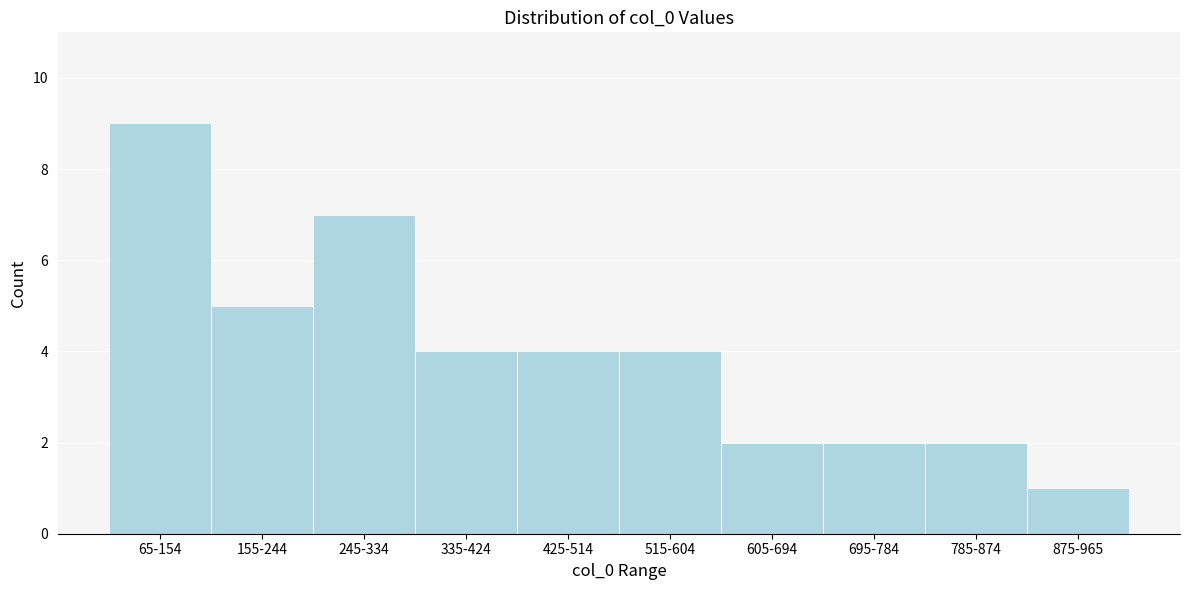

Reading left to right, list all the values displayed in this chart.

65-154=9	155-244=5	245-334=7	335-424=4	425-514=4	515-604=4	605-694=2	695-784=2	785-874=2	875-965=1